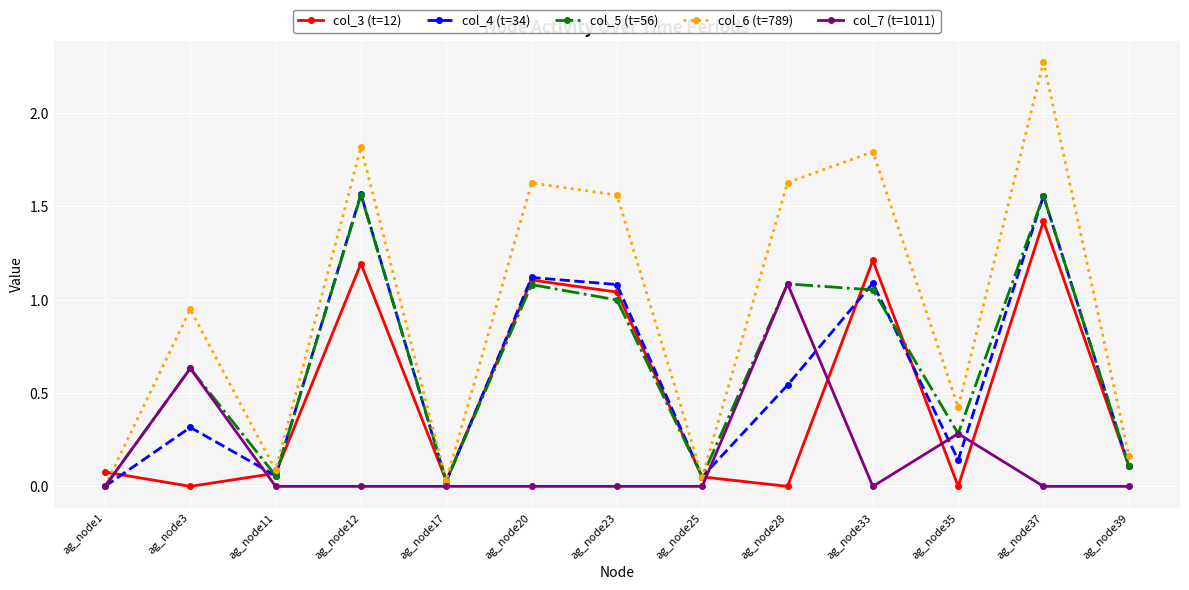

How many values in the col_6 (t=789) series exceed 0?

12